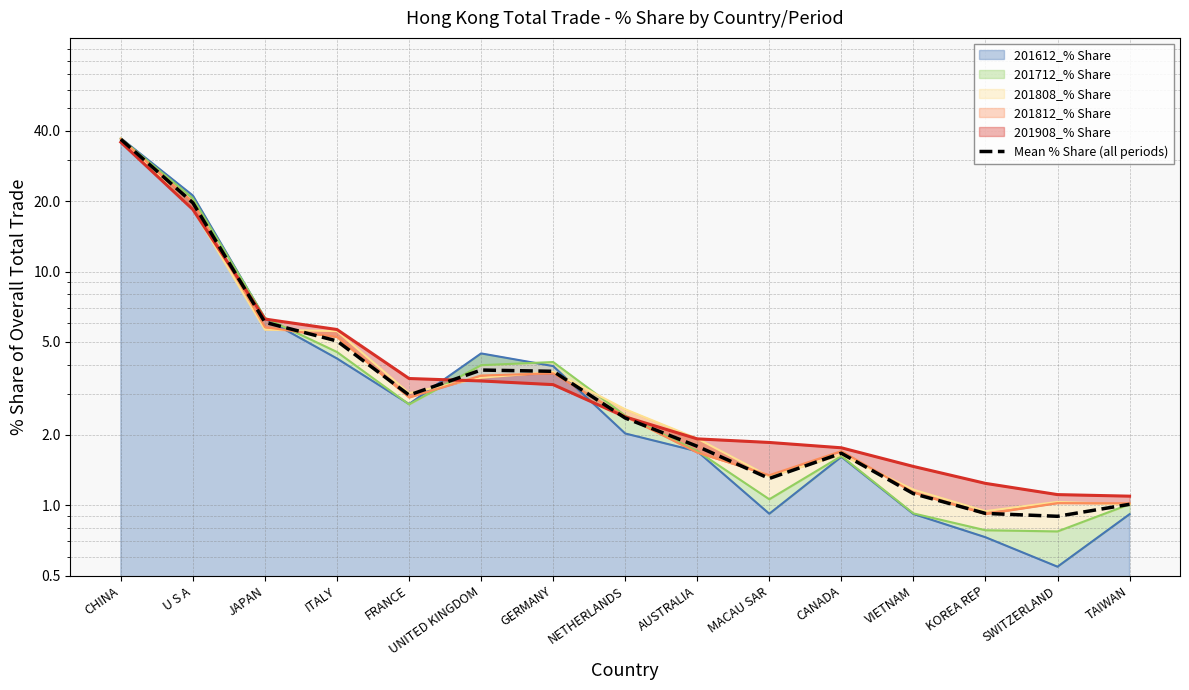

What is the difference between the values at SWITZERLAND and AUSTRALIA?

0.9